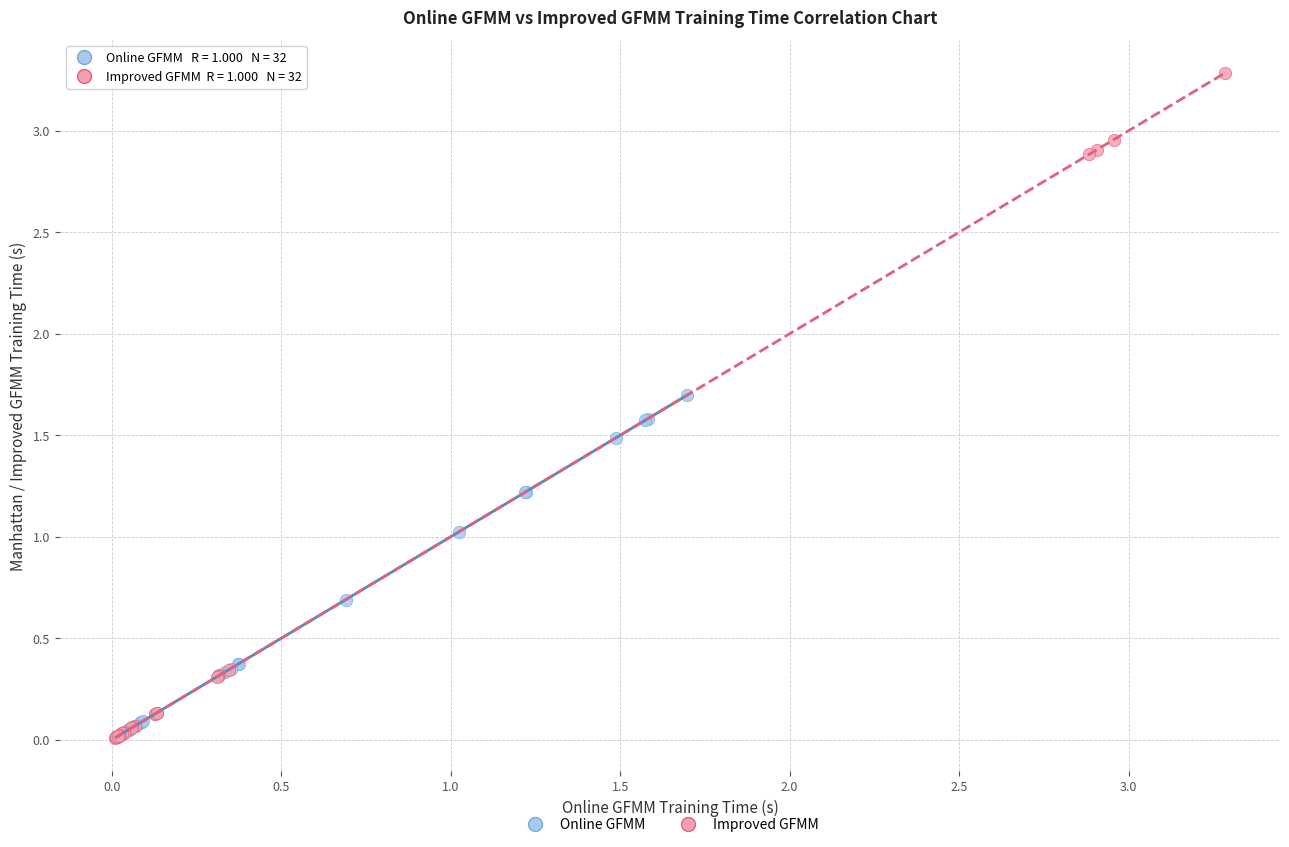

Which series has the widest spread of Y values?

Improved GFMM